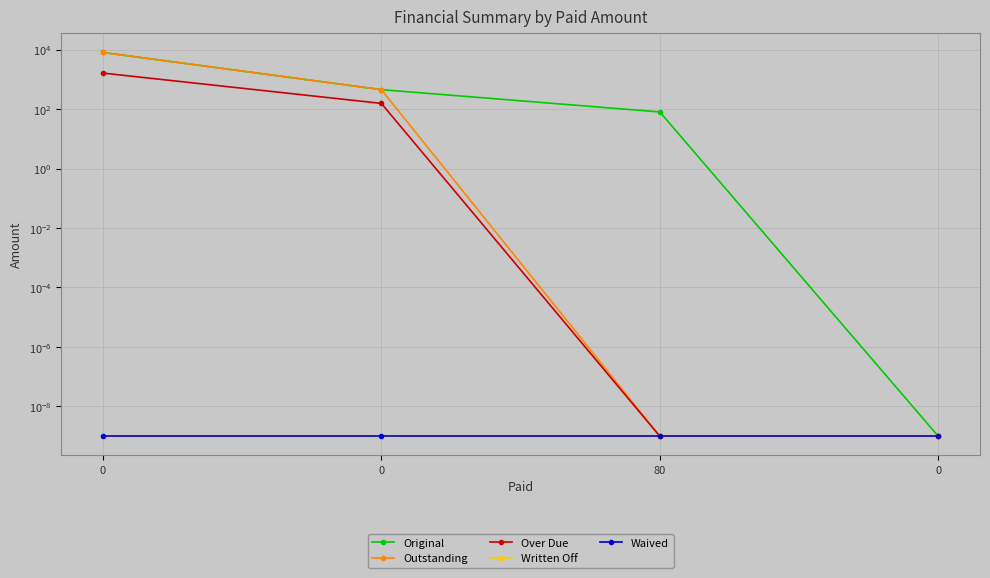

Count the number of categories in the chart.

4